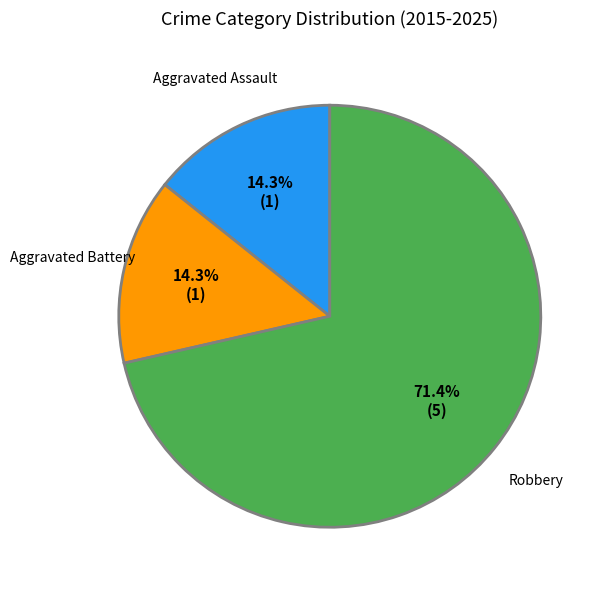

Does Robbery account for over 50% of the chart?

Yes